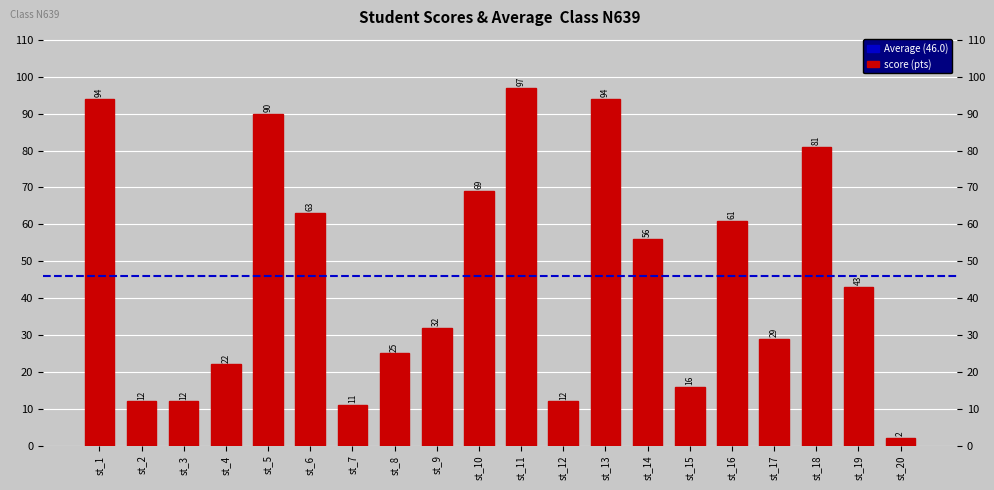

Count the number of data series in this chart.

1